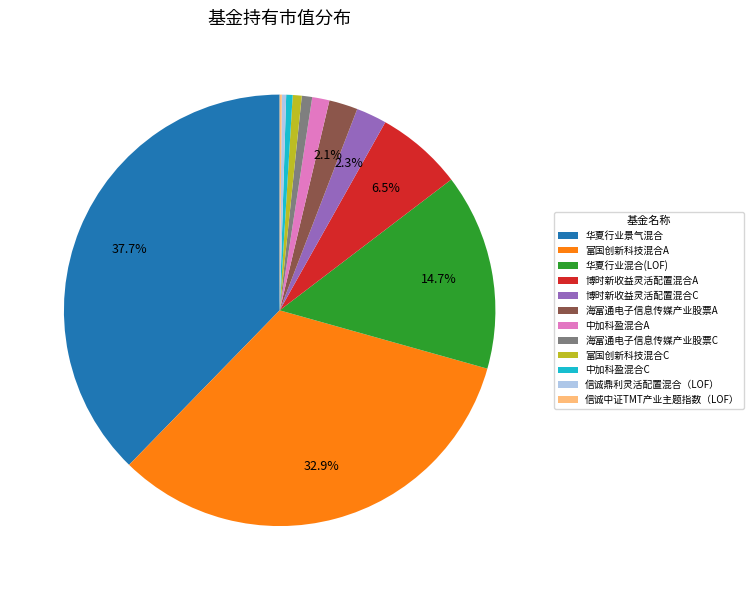

Which slice is the largest?

华夏行业景气混合